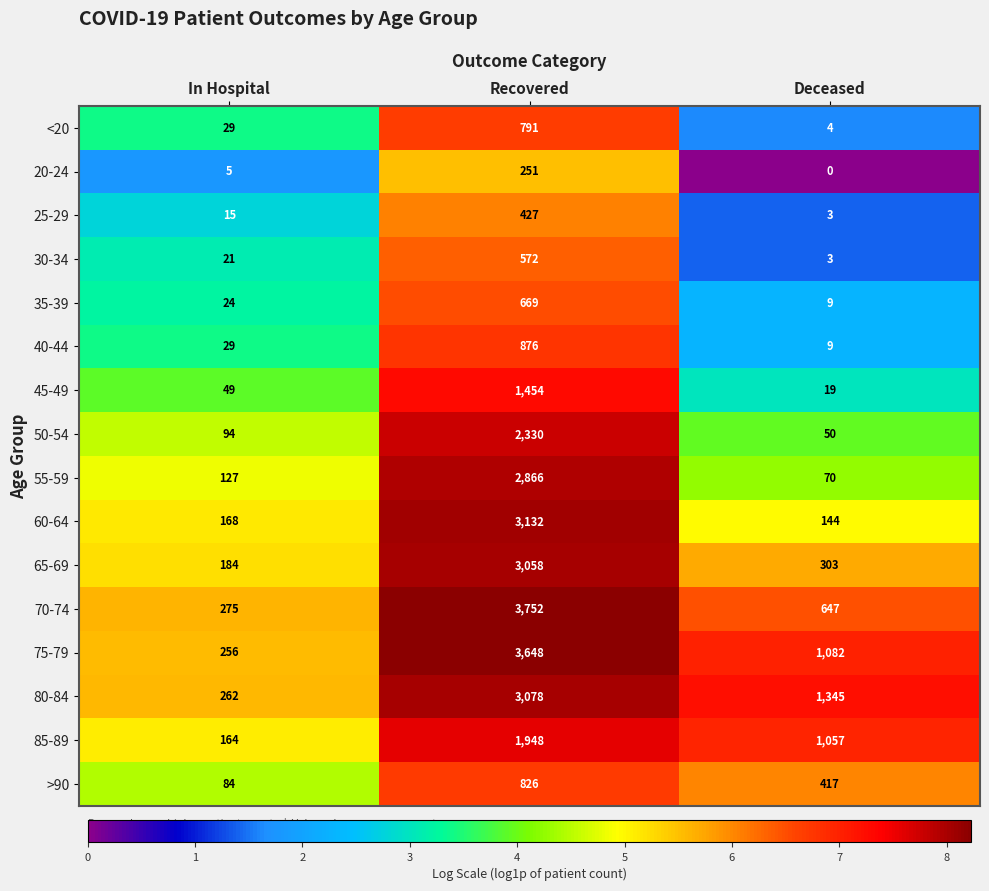

What is the approximate value of 55-59 at In Hospital, to the nearest 50?

150